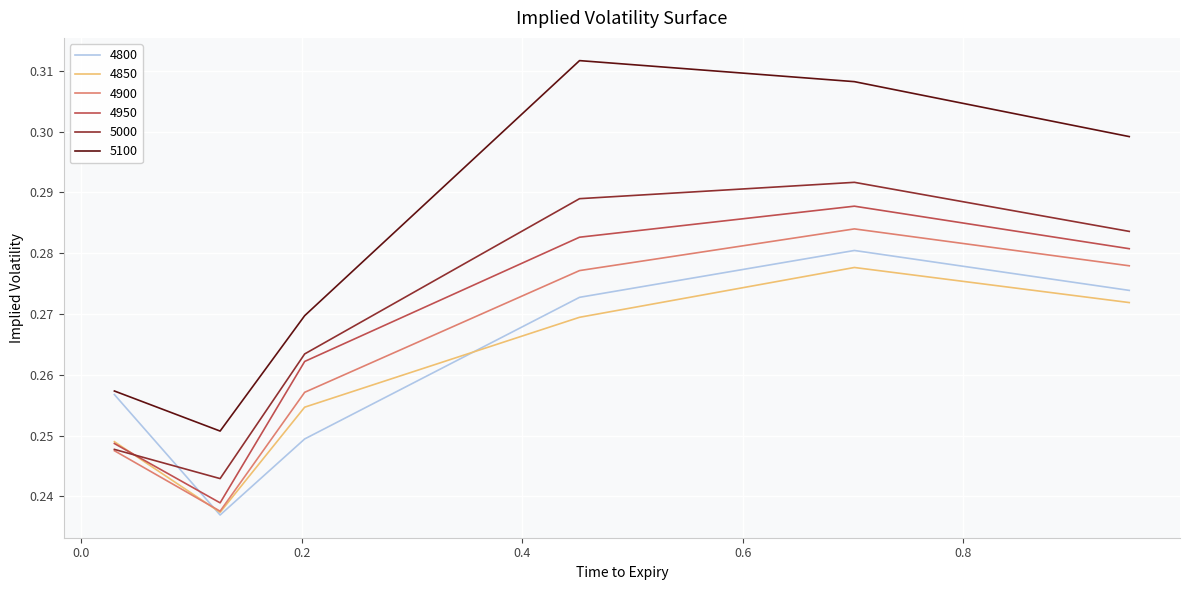

How many categories are shown in the chart?

6